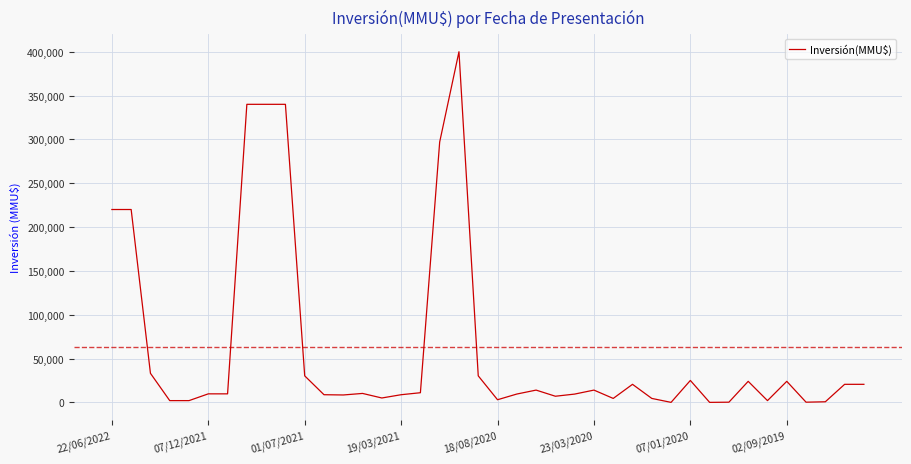

What is the difference between the maximum and minimum values?

400000